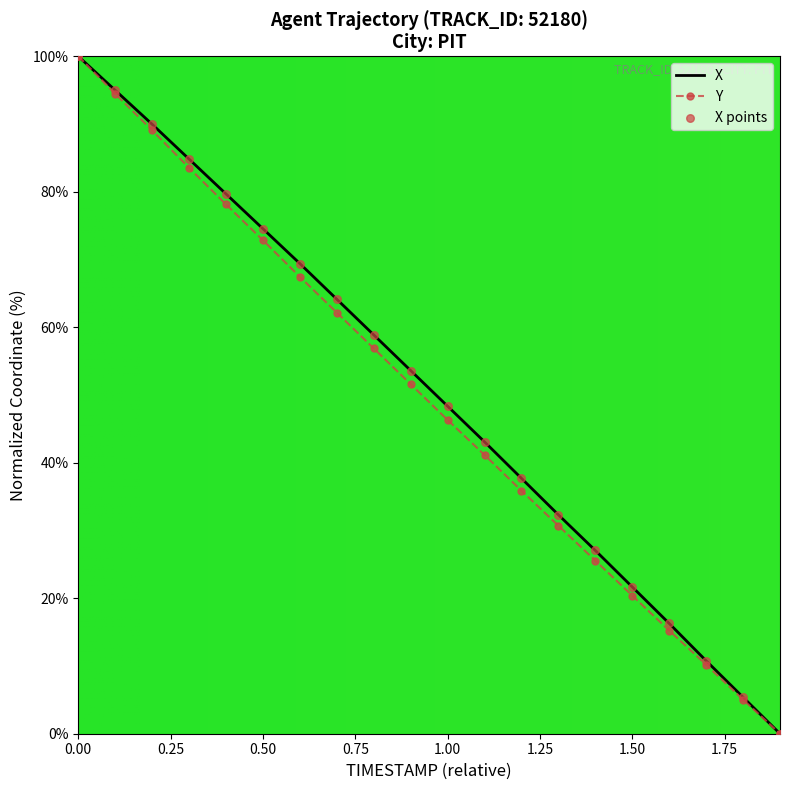

At how many categories does at least one series exceed 69?

7